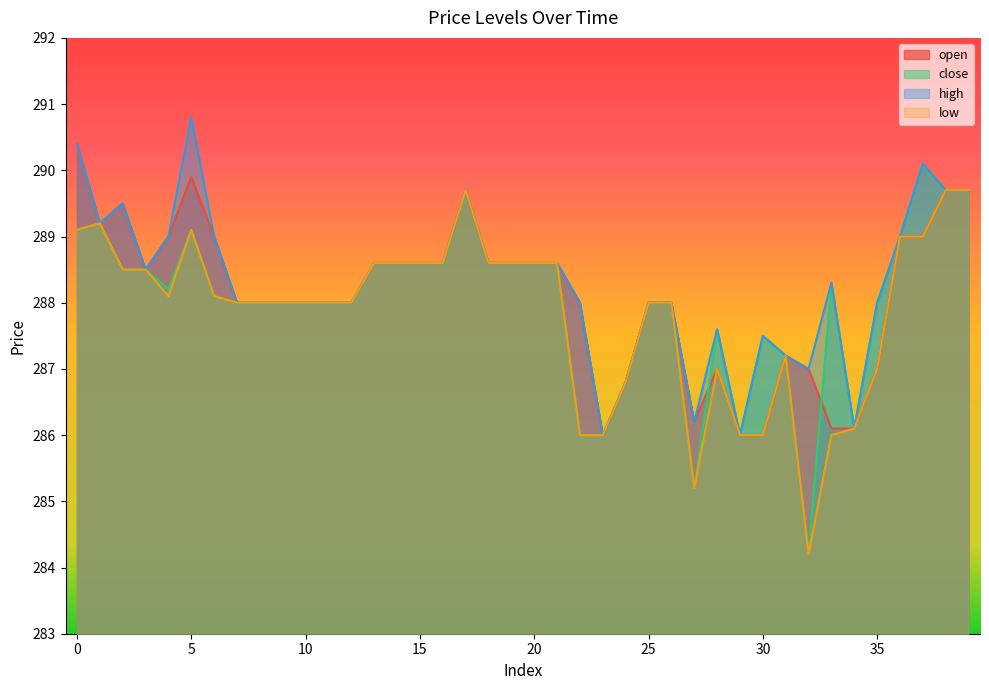

True or false: open has a value of 378.5 at 18.

False